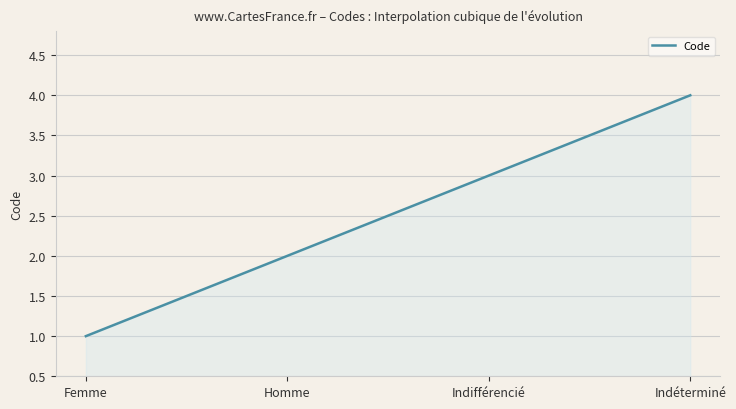

How many lines are shown in the chart?

1